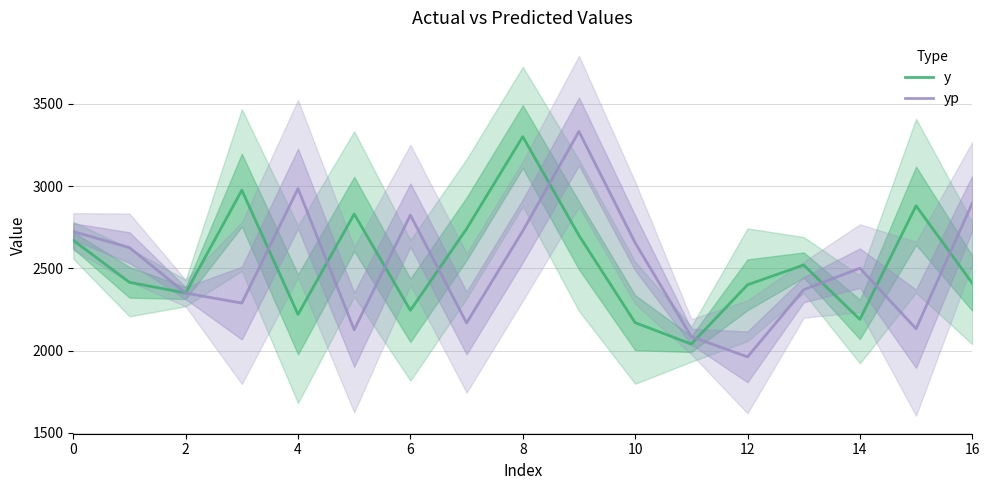

The value of y at 4 is 3516.5. True or false?

False